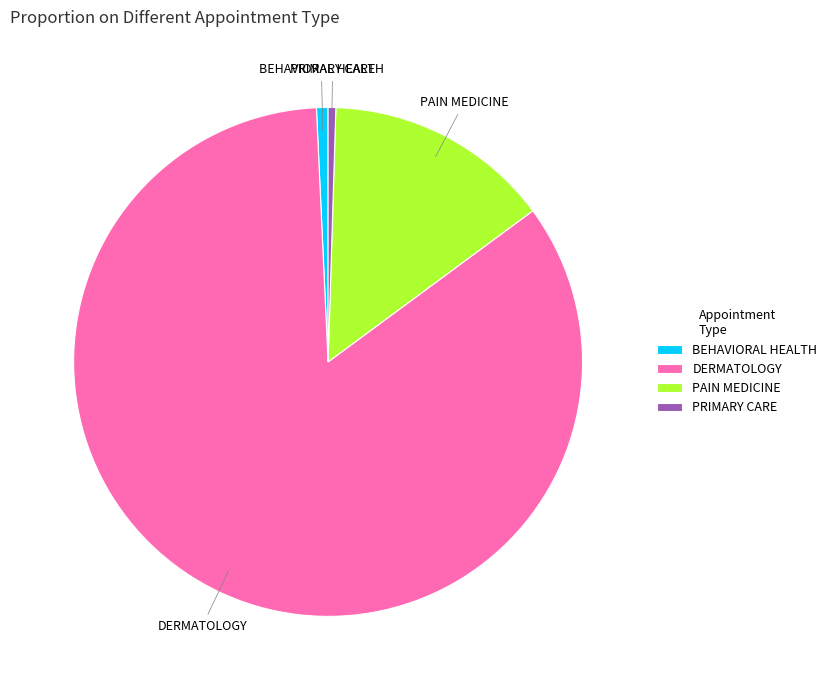

What is the largest slice in the pie chart?

DERMATOLOGY